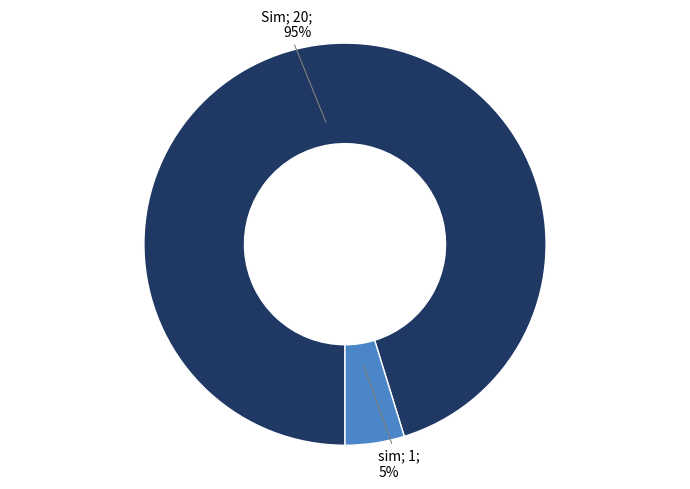

To the nearest percent, what is the average slice percentage?

50%